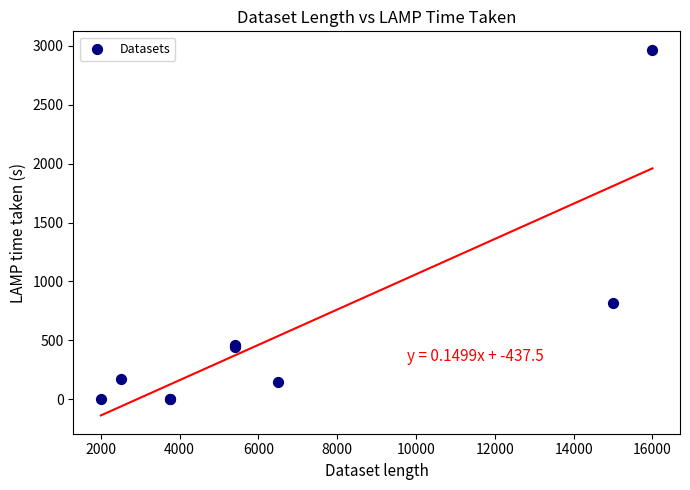

What Y value in the scatter plot is closest to 1485?

821.1